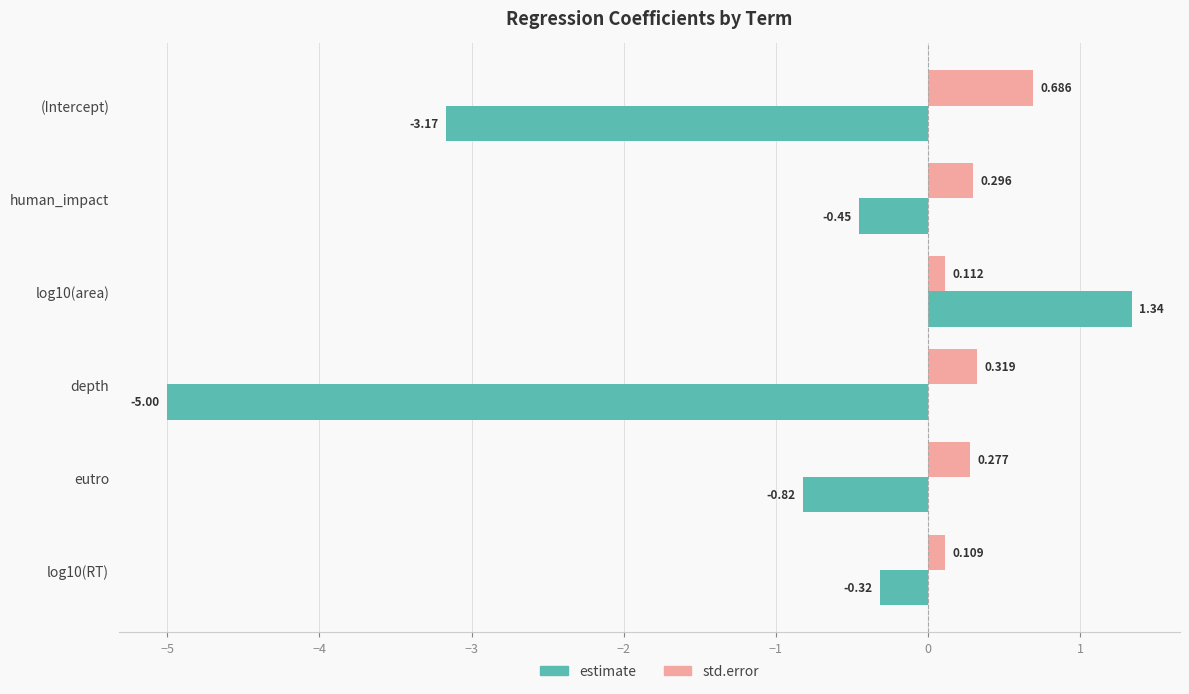

Between (Intercept) and human_impact, which series saw the biggest shift?

estimate